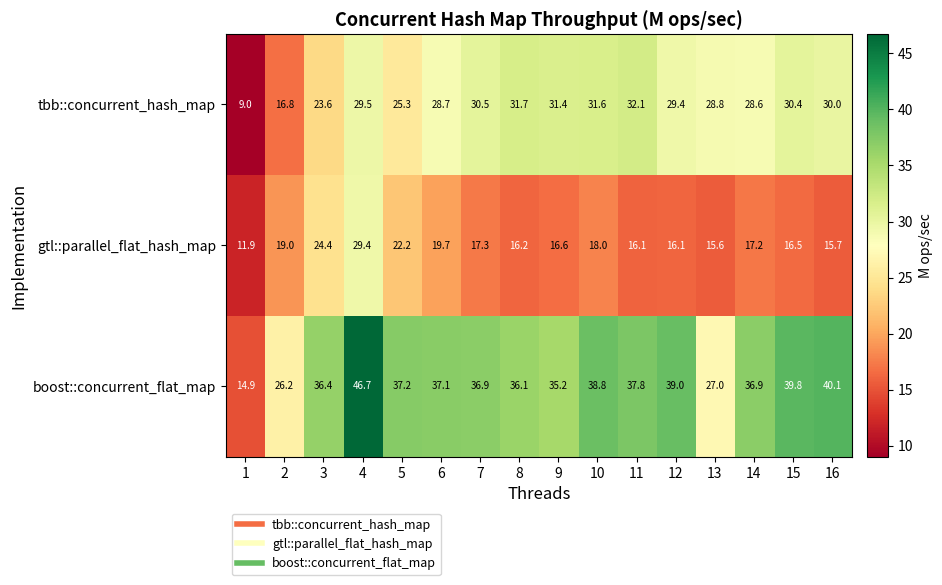

What is the greatest value displayed?

46.7